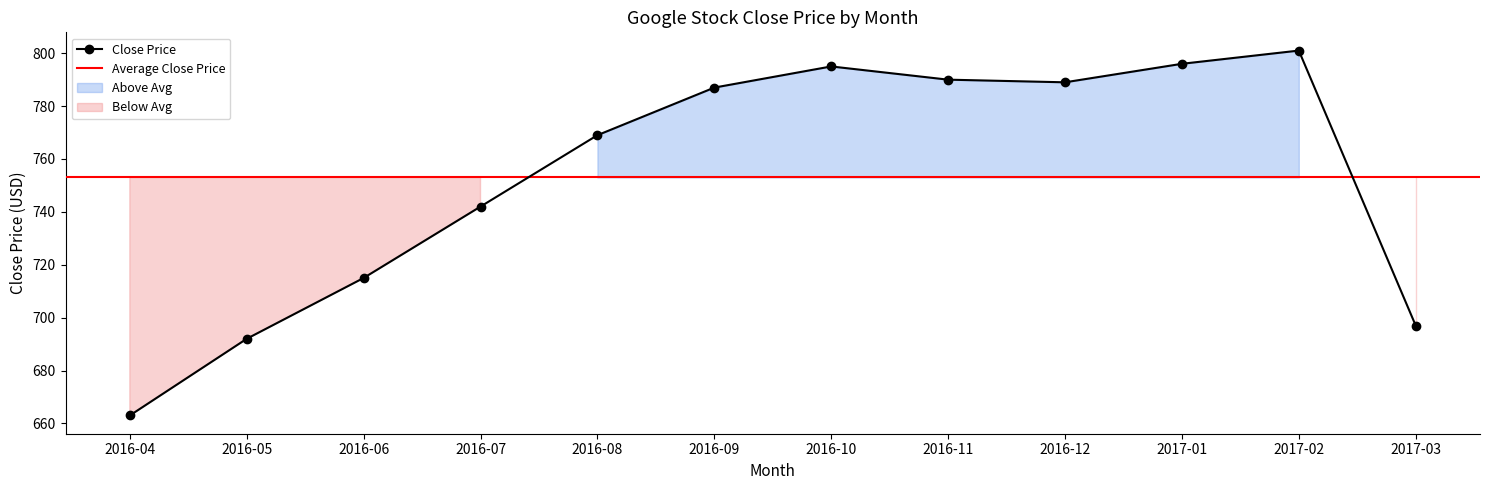

List the labels in order of value, smallest first.

2016-04, 2016-05, 2017-03, 2016-06, 2016-07, 2016-08, 2016-09, 2016-12, 2016-11, 2016-10, 2017-01, 2017-02